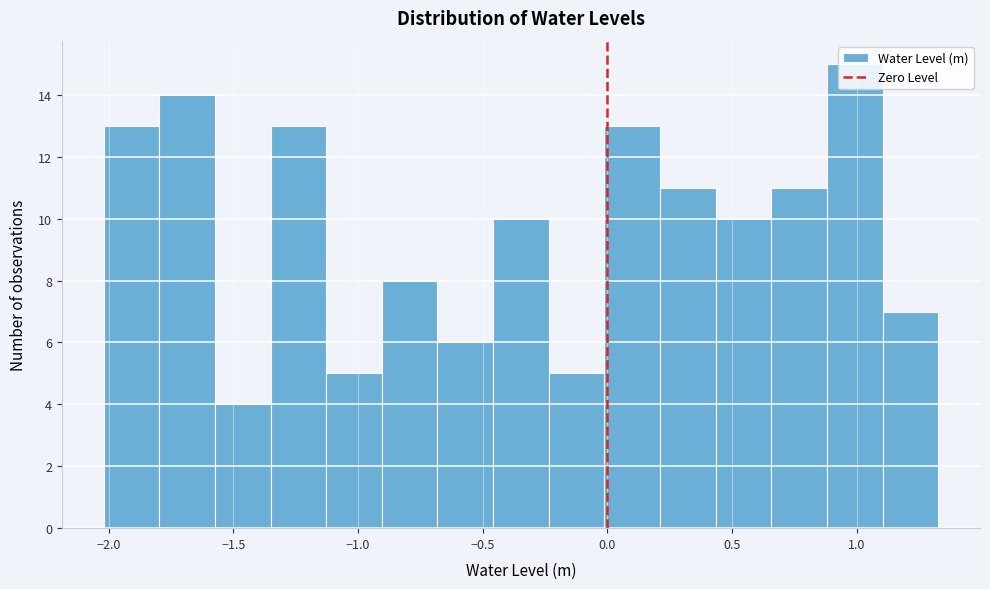

Reading left to right, list every bar in this chart as the range it spans on the x-axis followed by its height. Neither the bar edges nor the heights are printed on the chart, so give them approximately, as read against the axes.

-2.00 to -1.80: 13
-1.80 to -1.55: 14
-1.55 to -1.35: 4
-1.35 to -1.15: 13
-1.15 to -0.90: 5
-0.90 to -0.70: 8
-0.70 to -0.45: 6
-0.45 to -0.25: 10
-0.25 to 0.00: 5
0.00 to 0.20: 13
0.20 to 0.45: 11
0.45 to 0.65: 10
0.65 to 0.90: 11
0.90 to 1.10: 15
1.10 to 1.35: 7